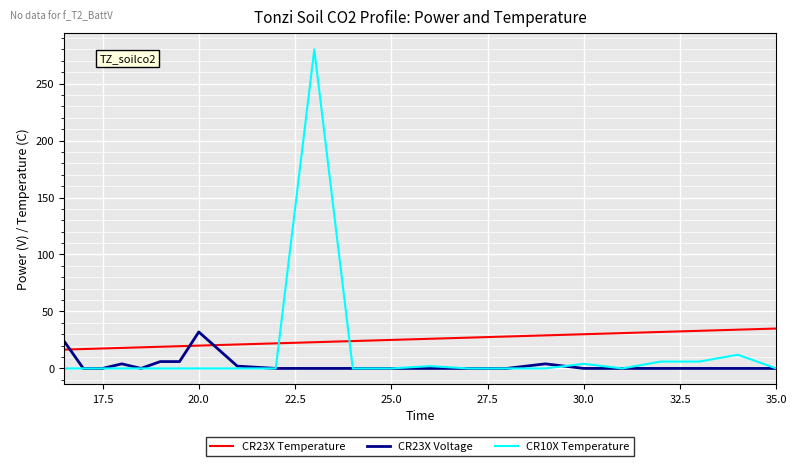

What is the maximum value for CR23X Voltage?

32.0